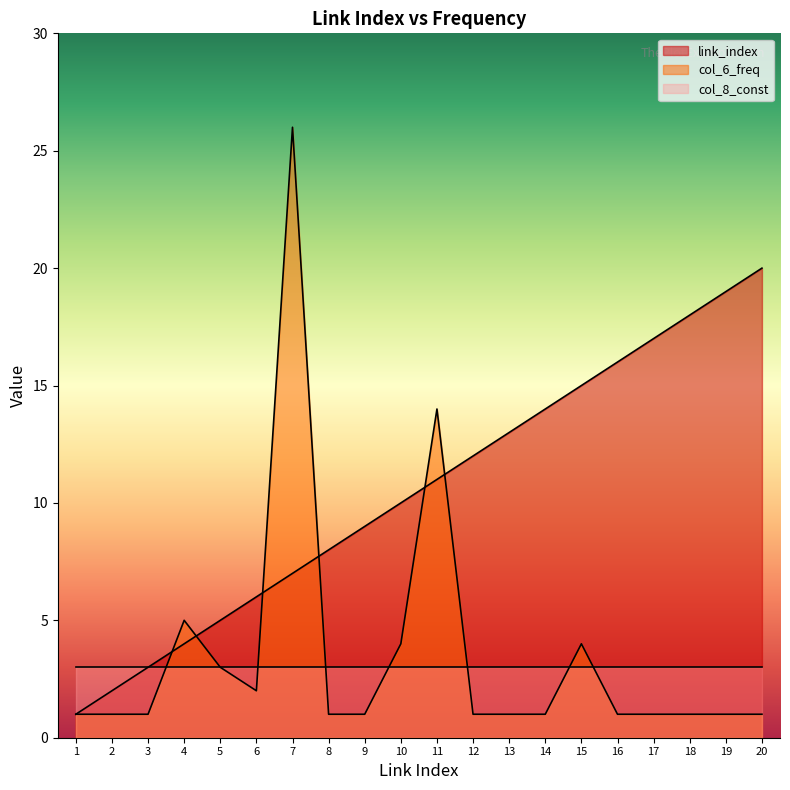

Which series changed the most between 2 and 7?

col_6_freq